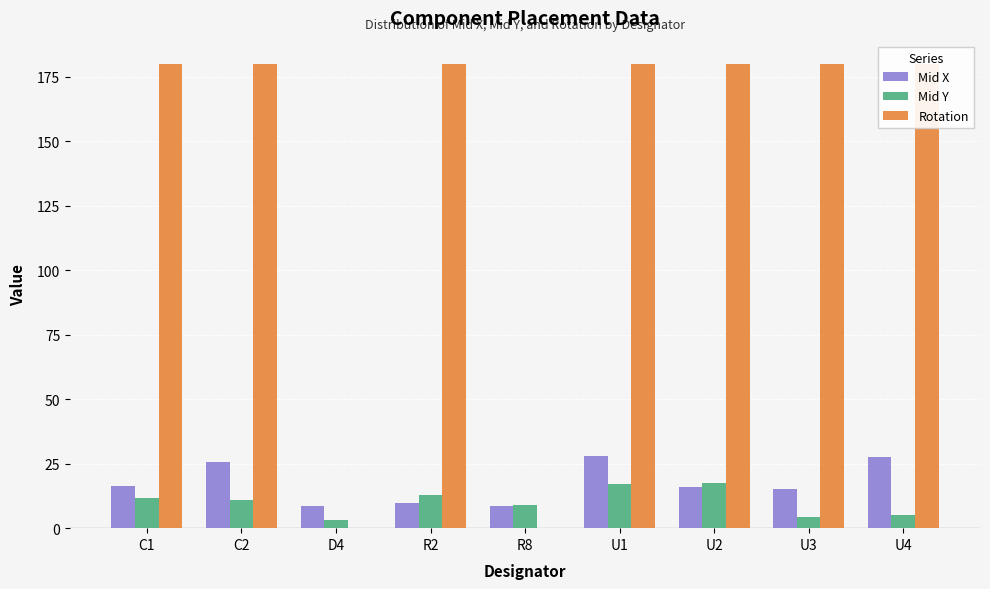

What is the sum of the Mid X values at U3 and C2?

40.8